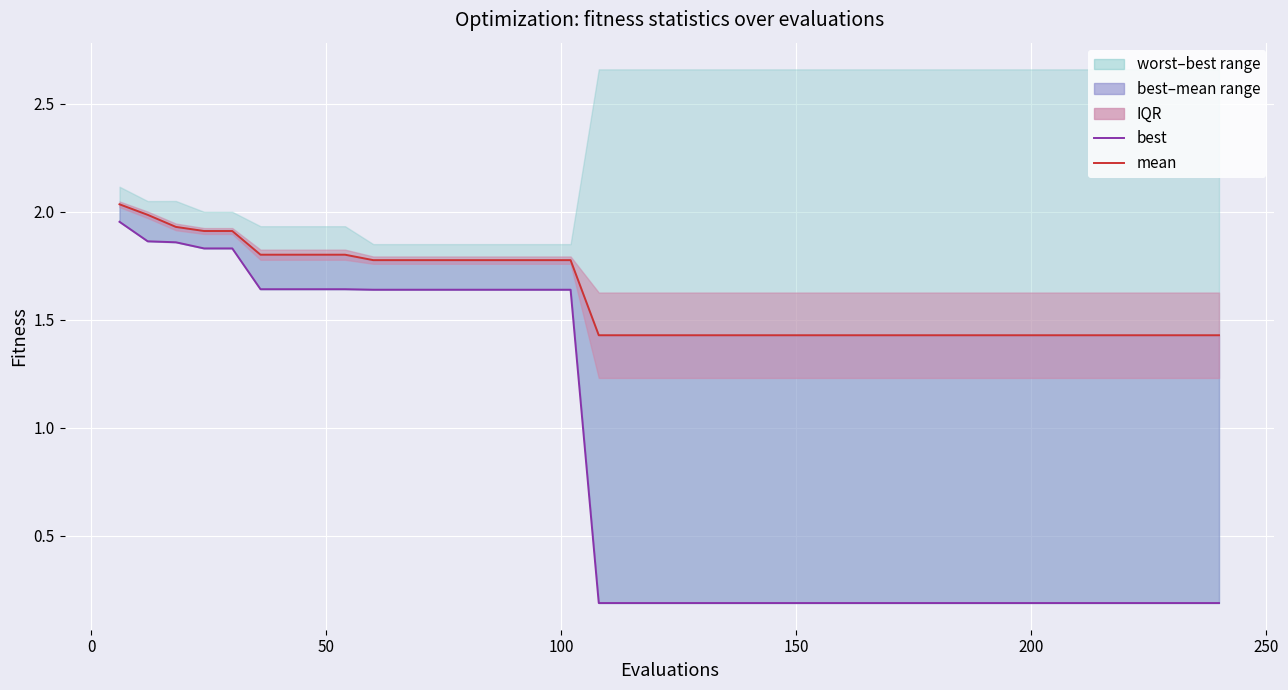

Rank the series by their average value, from lowest to highest.

best, mean